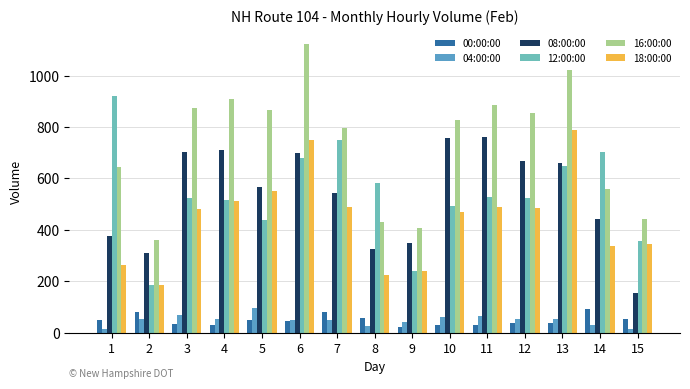

Which series changed the most between 1 and 15?

12:00:00